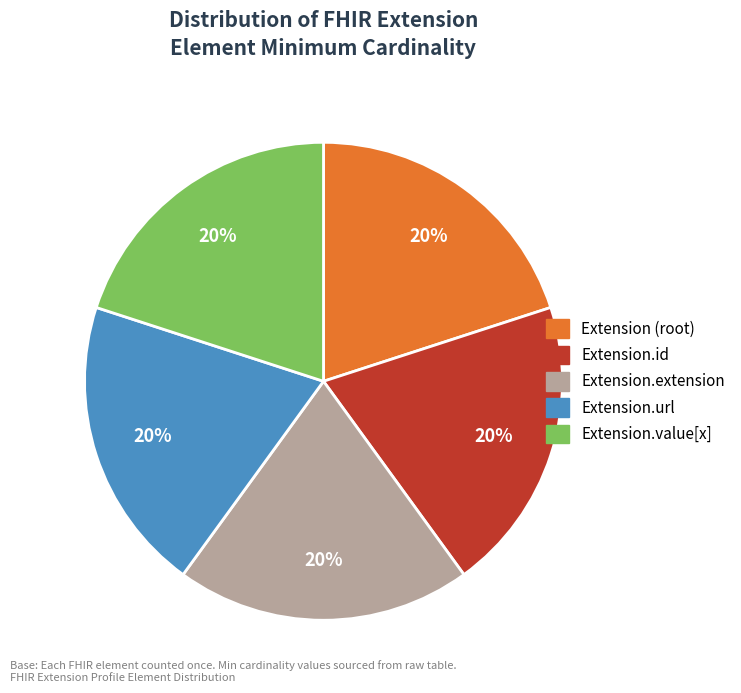

Is there any slice that represents more than half of the pie?

No